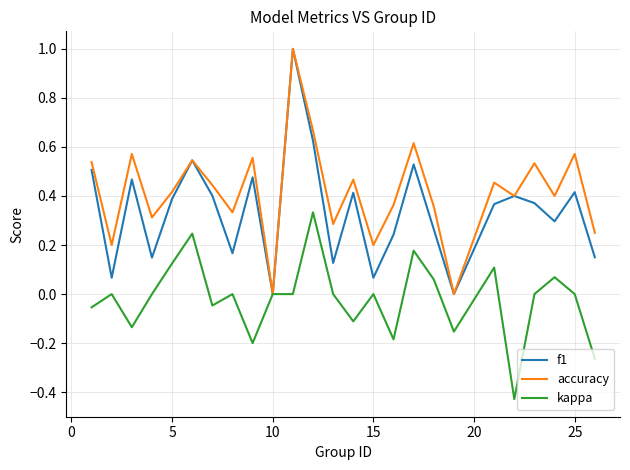

Which series has the largest total across all categories?

accuracy